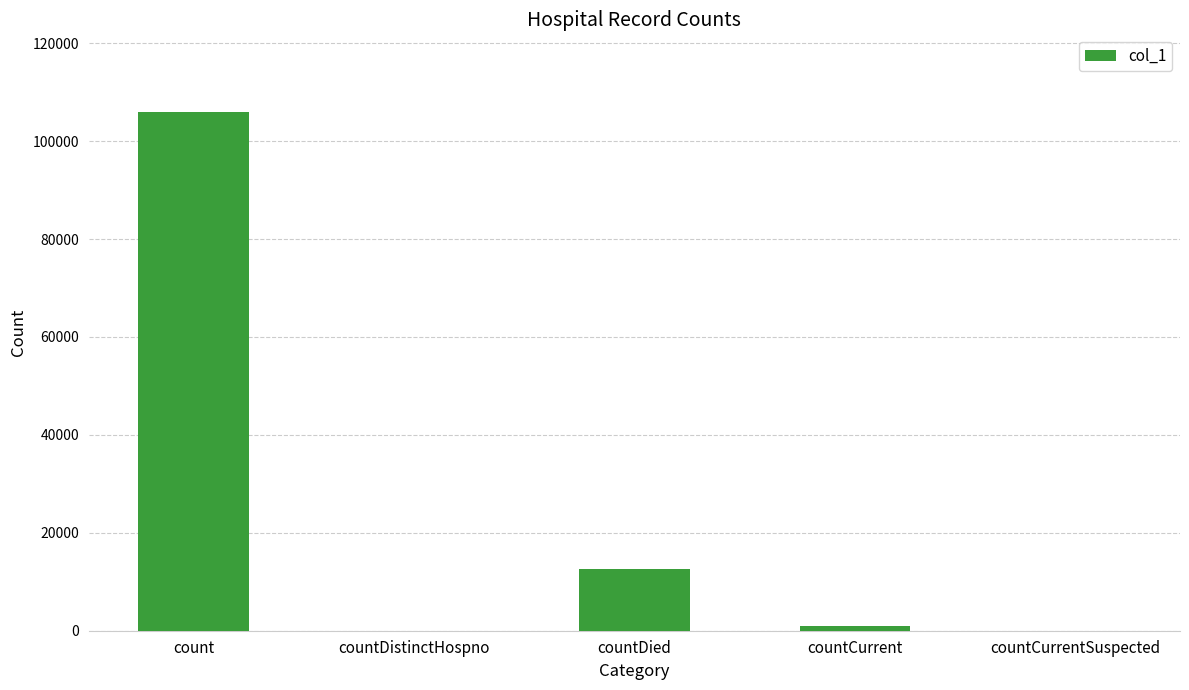

At which category does the chart reach its peak across all series?

count